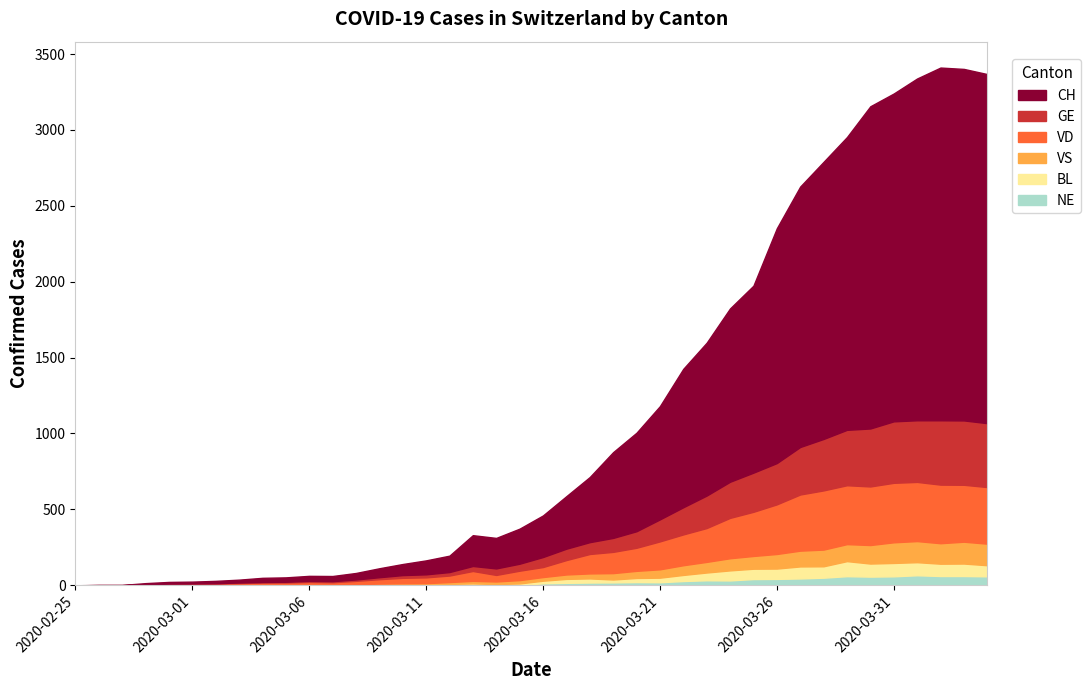

What is the total value across all series at 2020-04-04?

3368